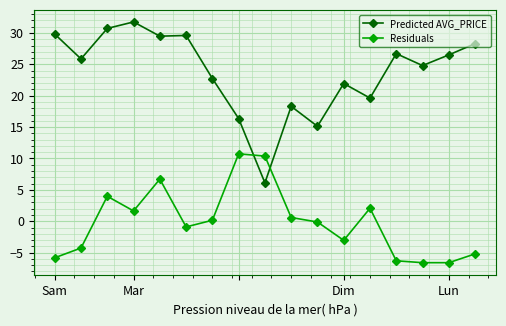

At how many categories does at least one series exceed 23?

10